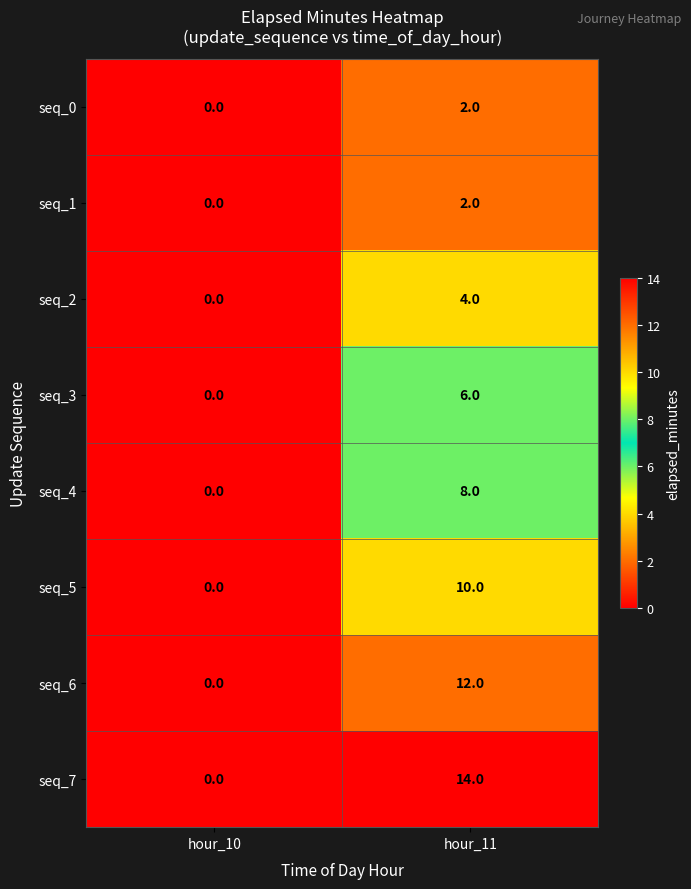

True or false: seq_7 has a value of 7 at hour_10.

False